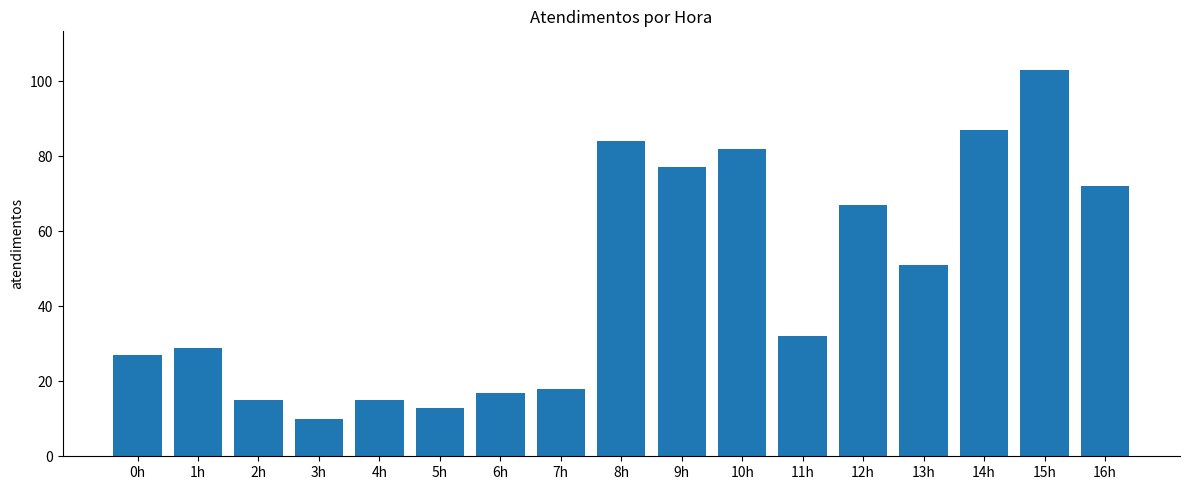

Does the chart contain stacked bars?

No